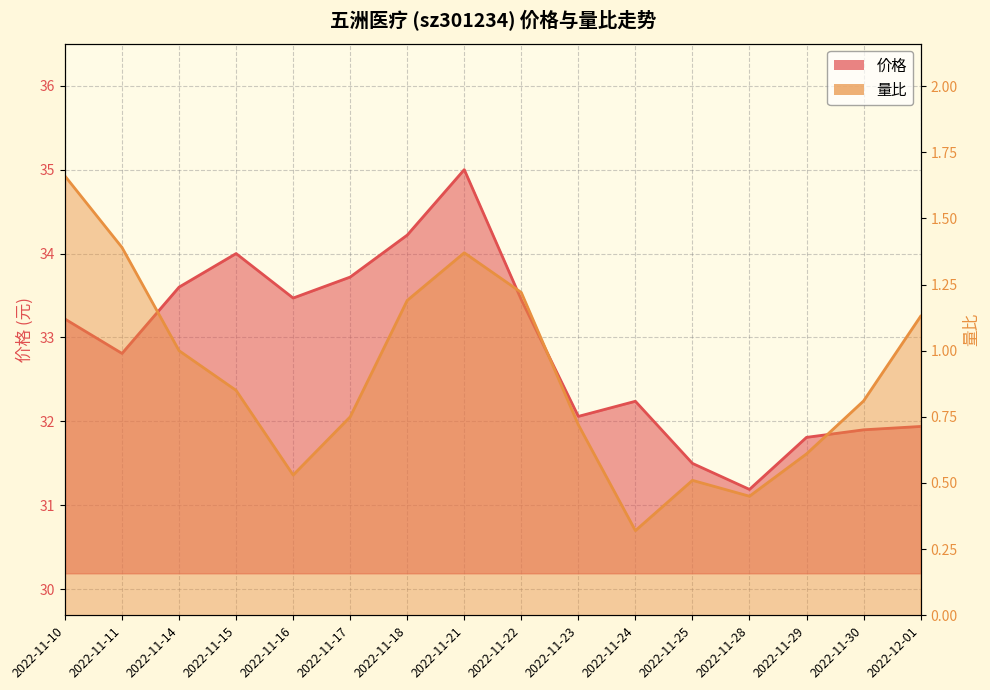

Is it true that 量比 equals 0.5 at 2022-11-18?

False